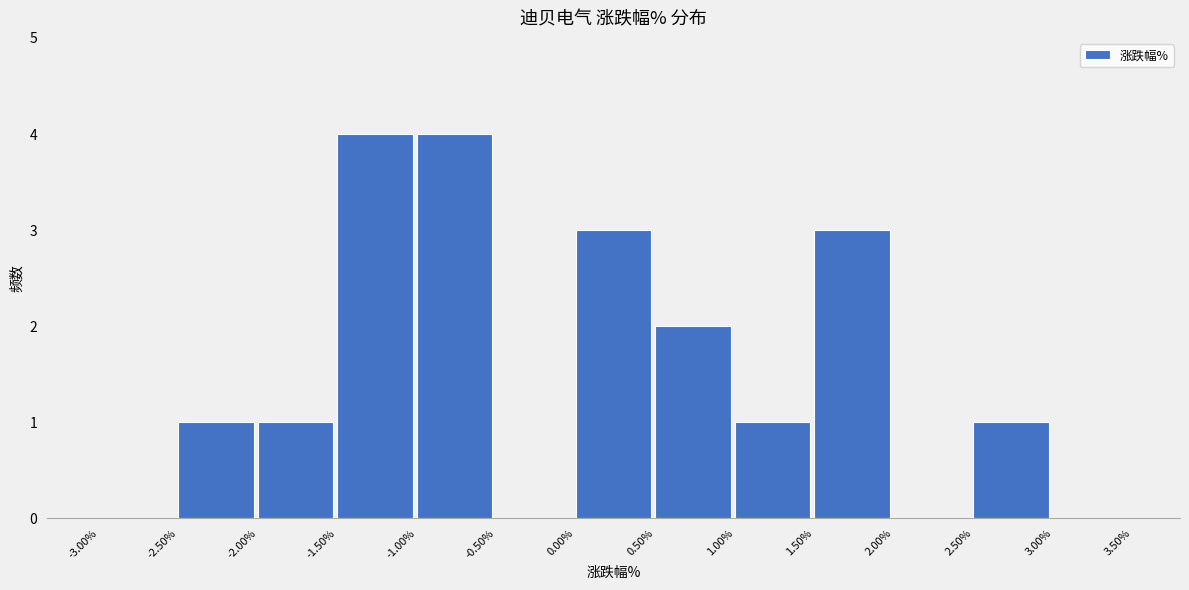

Reading left to right, transcribe this chart: for each bar, give the range it covers on the x-axis and its height. The values are not printed on the chart, so give them approximately, as read against the axis.

-3.00% to -2.50%: 0
-2.50% to -2.00%: 1
-2.00% to -1.50%: 1
-1.50% to -1.00%: 4
-1.00% to -0.50%: 4
-0.50% to 0.00%: 0
0.00% to 0.50%: 3
0.50% to 1.00%: 2
1.00% to 1.50%: 1
1.50% to 2.00%: 3
2.00% to 2.50%: 0
2.50% to 3.00%: 1
3.00% to 3.50%: 0